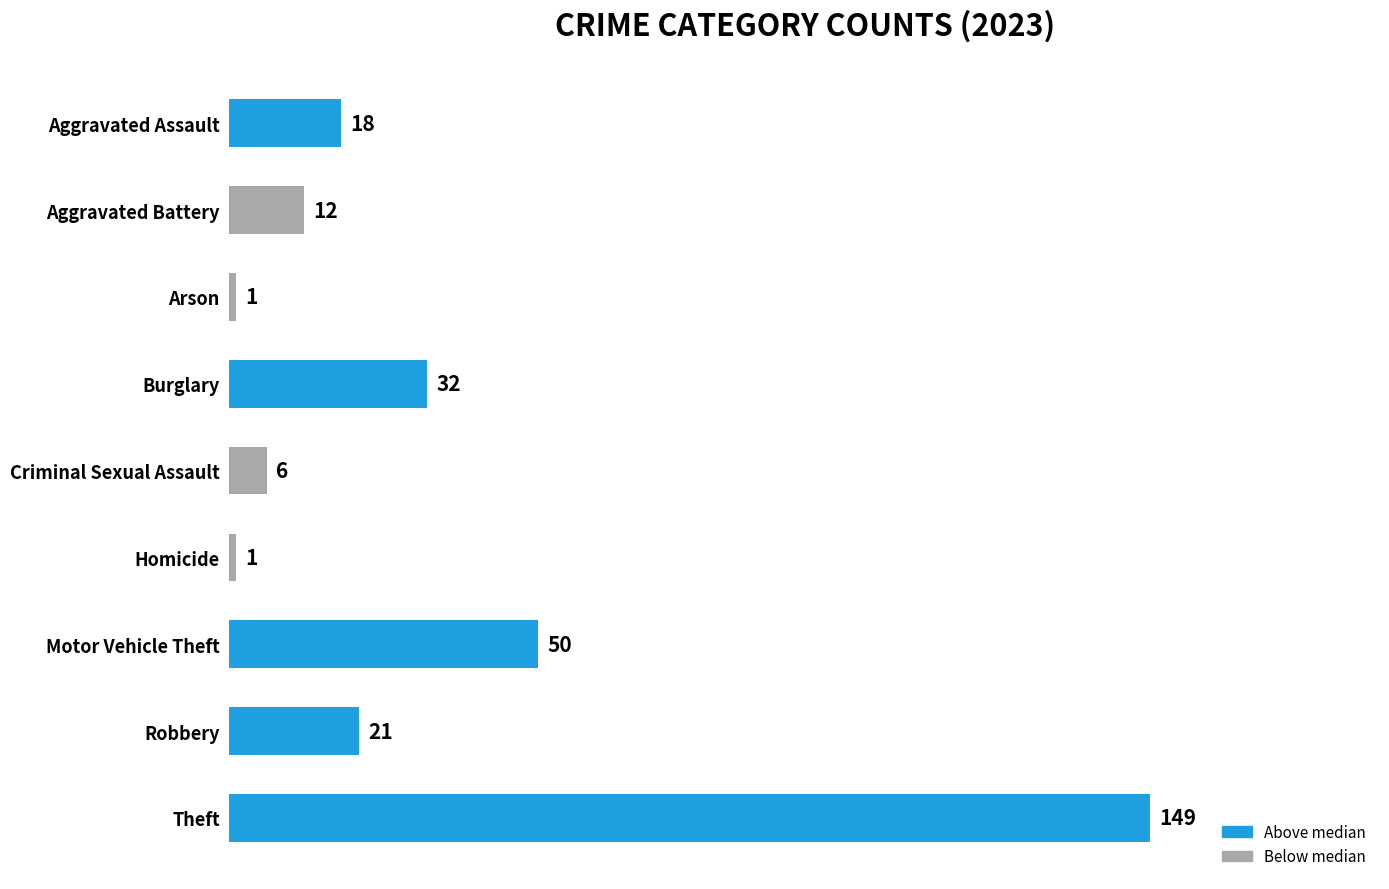

What is the greatest value displayed?

149